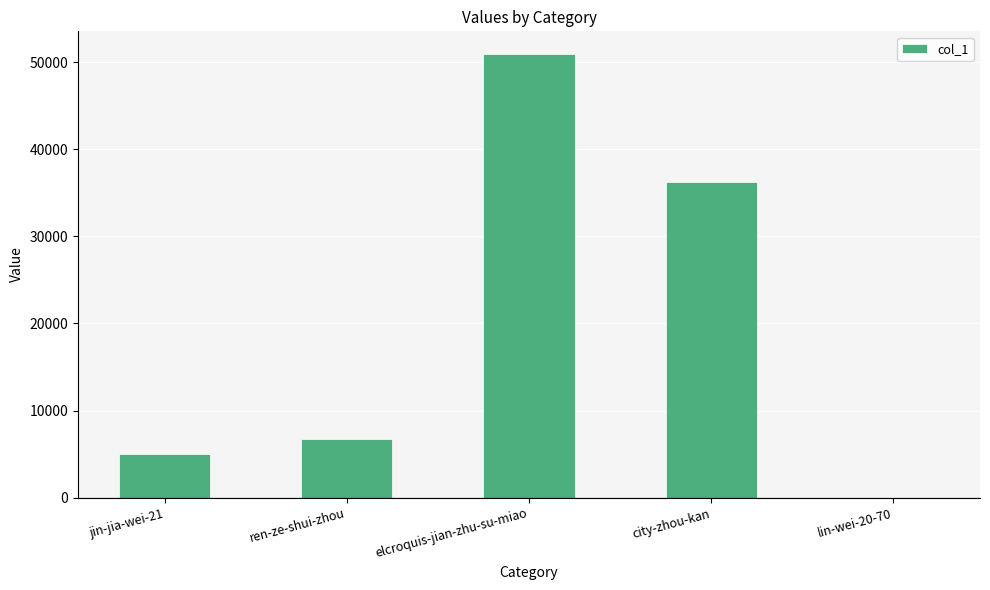

What is the change in value from elcroquis-jian-zhu-su-miao to city-zhou-kan?

-14735